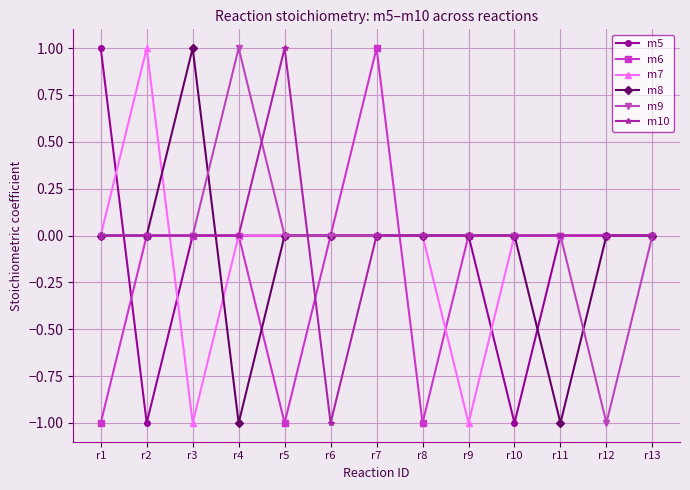

At which category is the sum across all series the highest?

r7